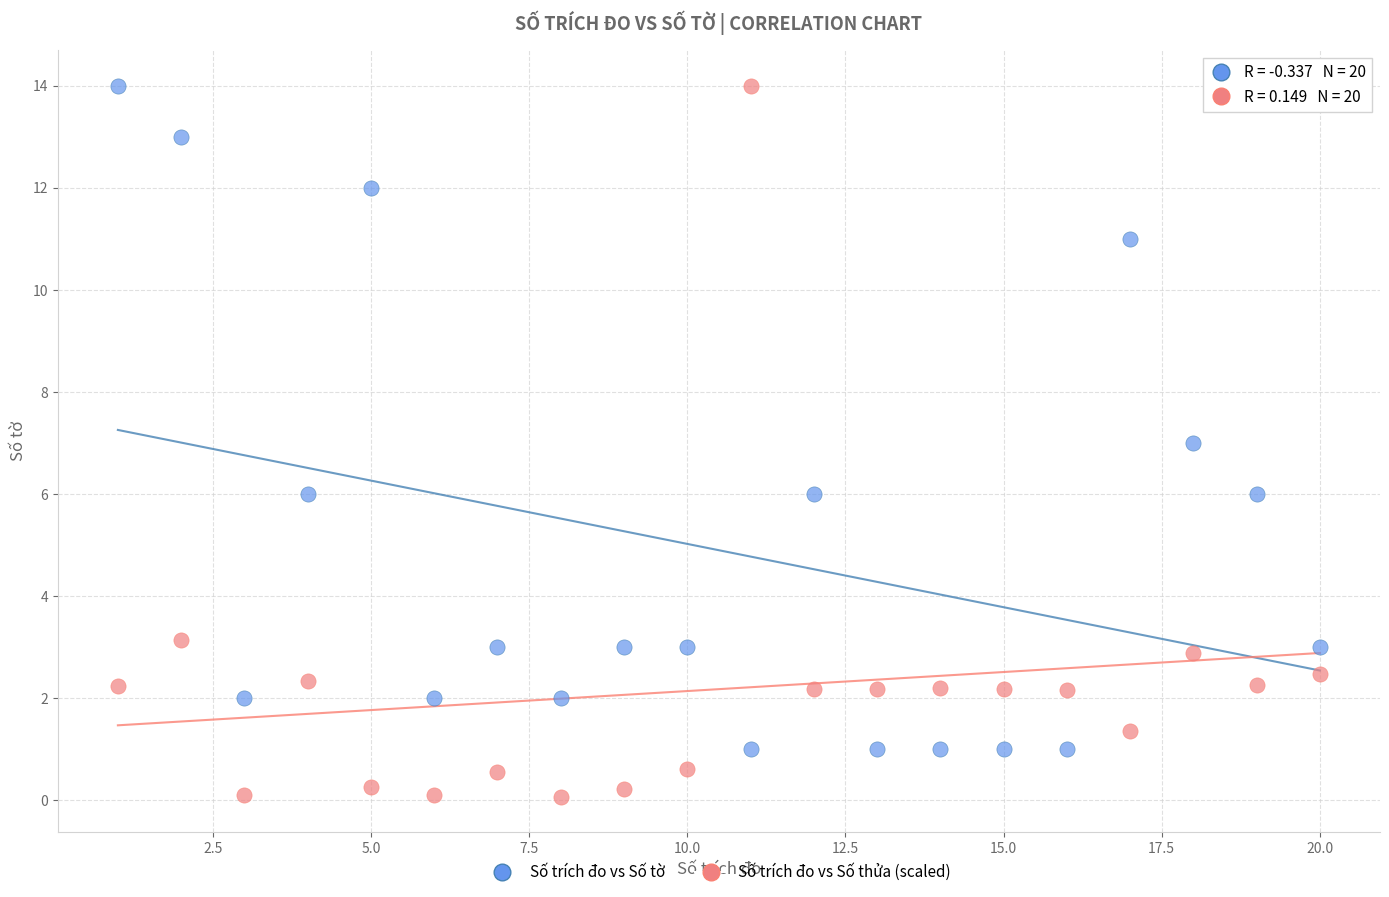

What are all the series names shown in the legend?

Số trích đo vs Số tờ, Số trích đo vs Số thửa (scaled)